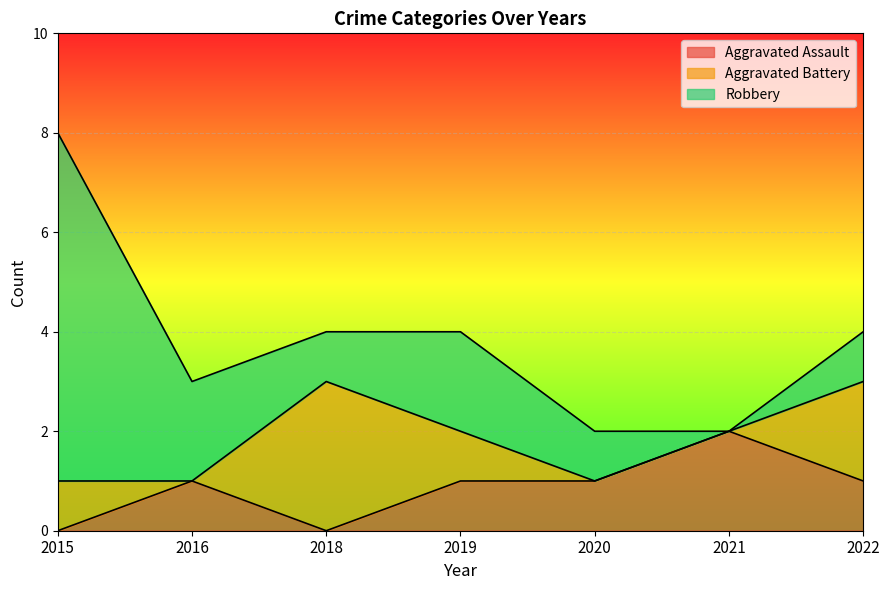

The Aggravated Assault series shows 1 at 2021. True or false?

False